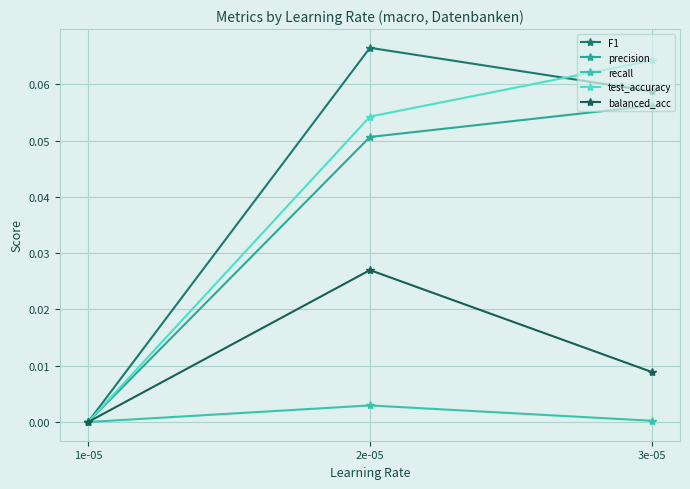

What are all the series names shown in the legend?

F1, precision, recall, test_accuracy, balanced_acc